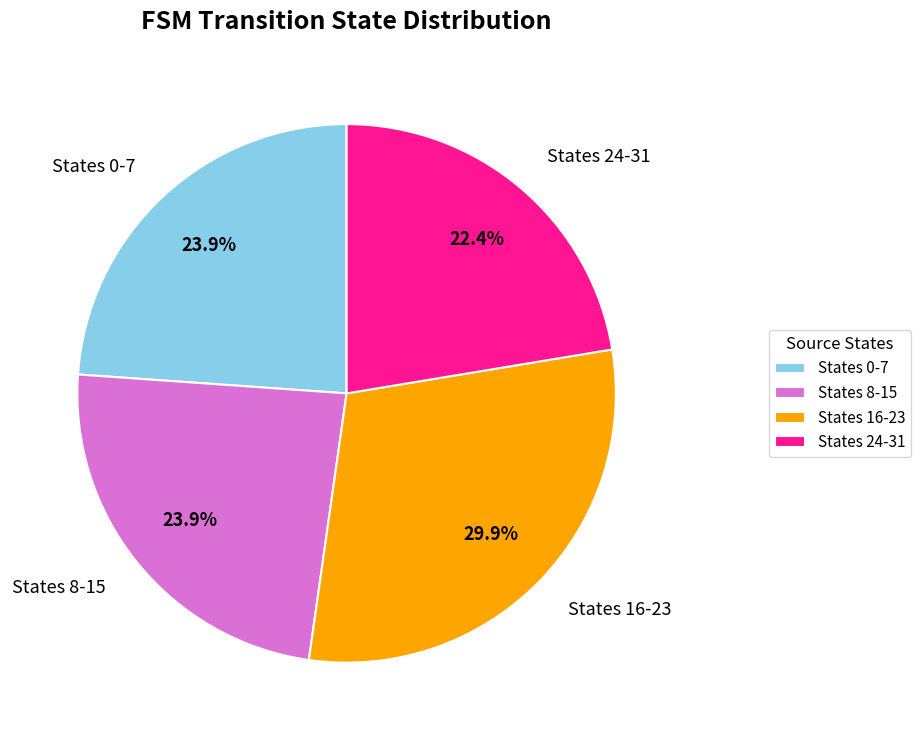

Is there a majority slice in this chart?

No